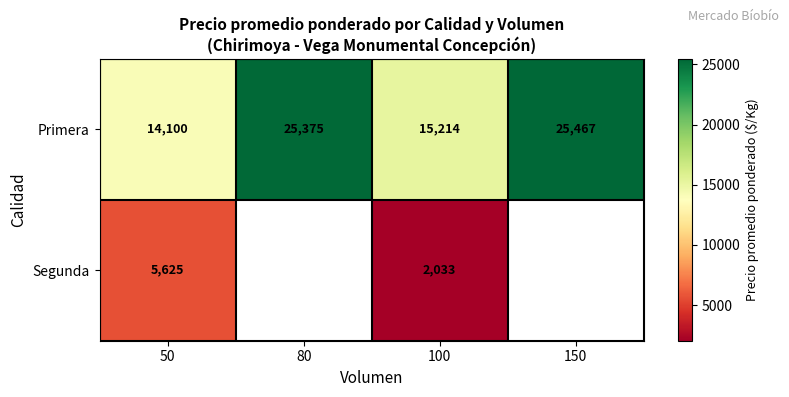

At which label does Primera reach its peak?

150